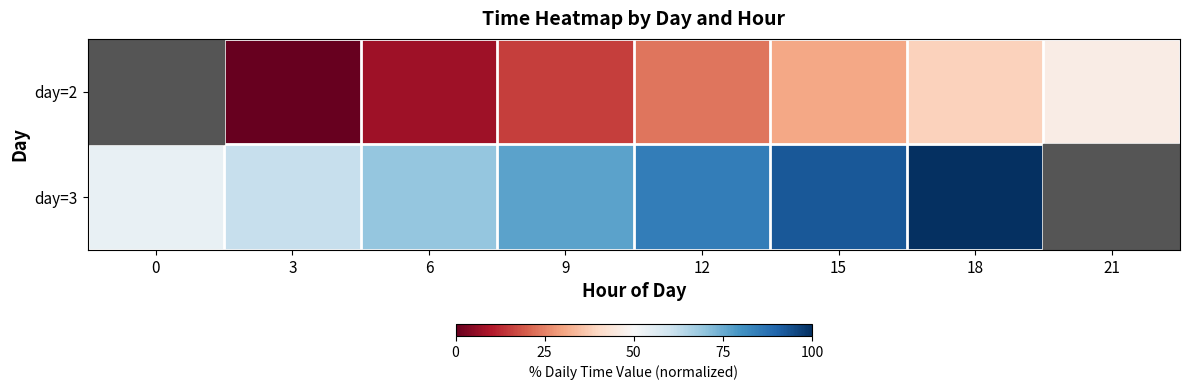

Count the day=2 values in the range 7 to 38.

4